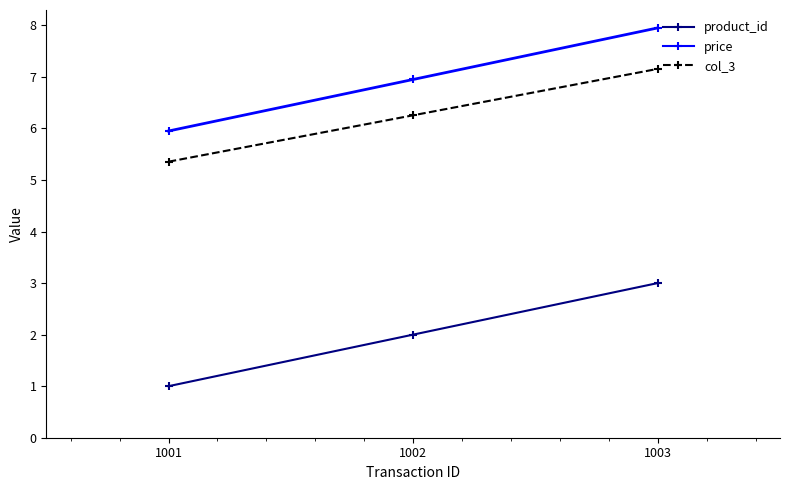

Reading left to right, what are all the values shown in this chart?

product_id: 1001=1.0	1002=2.0	1003=3.0
price: 1001=6.0	1002=7.0	1003=8.0
col_3: 1001=5.4	1002=6.3	1003=7.2